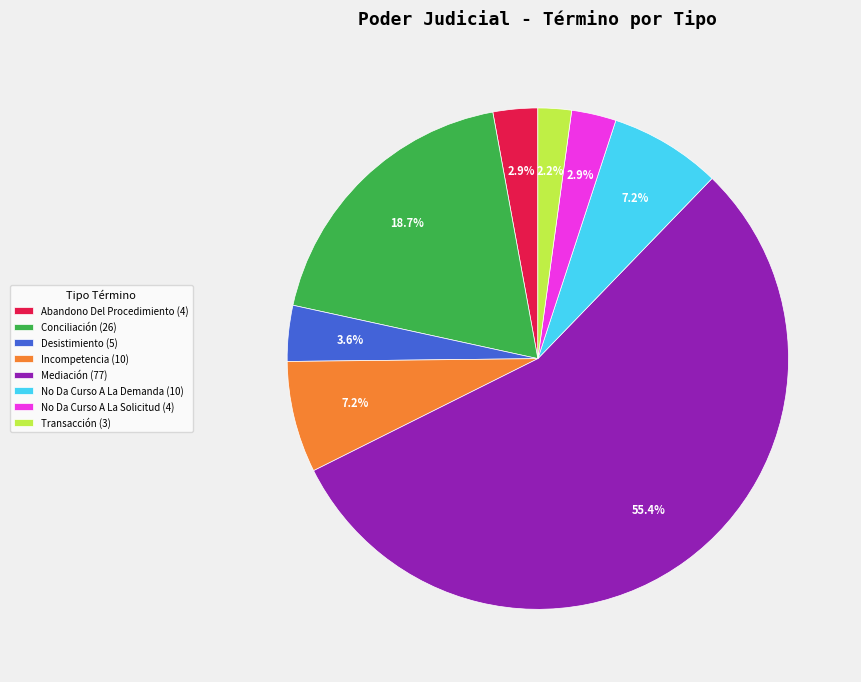

To the nearest percent, what is the difference between the Desistimiento and Abandono Del Procedimiento slice percentages?

1%